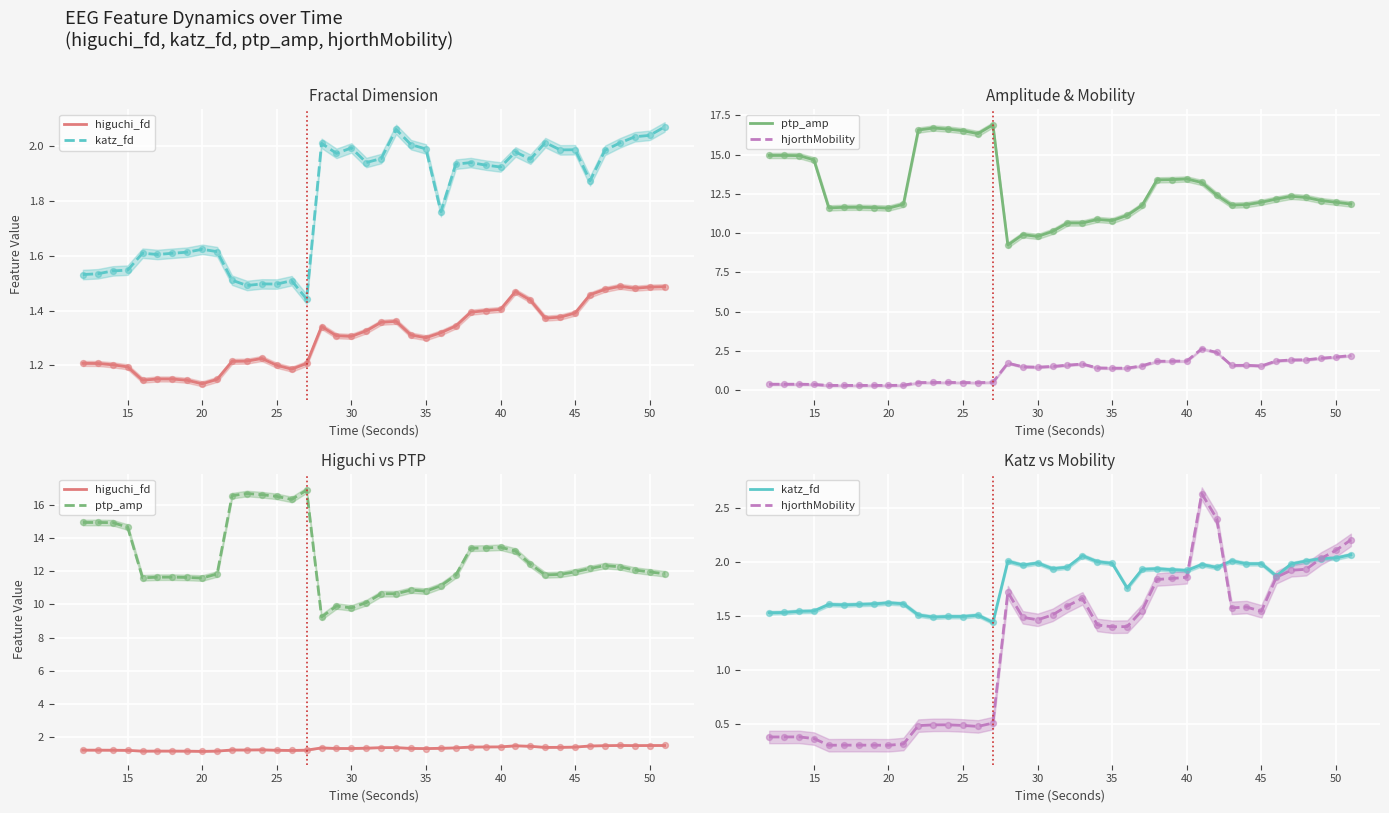

Which series has the widest spread of Y values?

ptp_amp